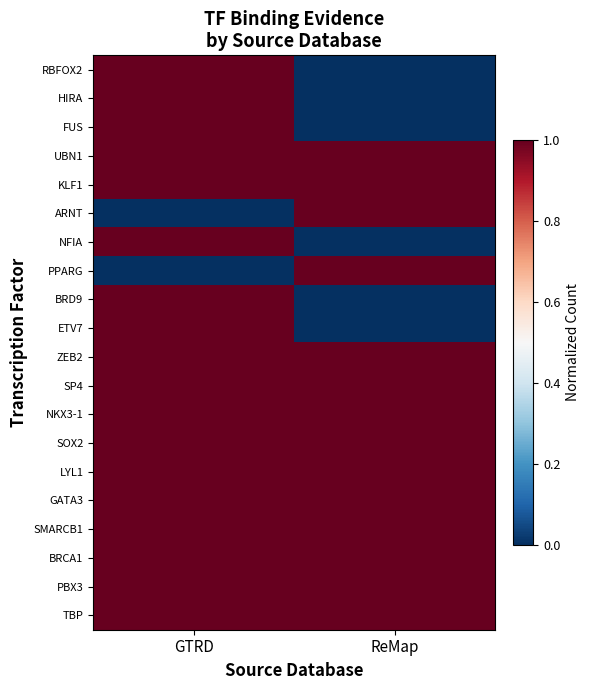

Which has a higher value, GTRD or ReMap?

GTRD